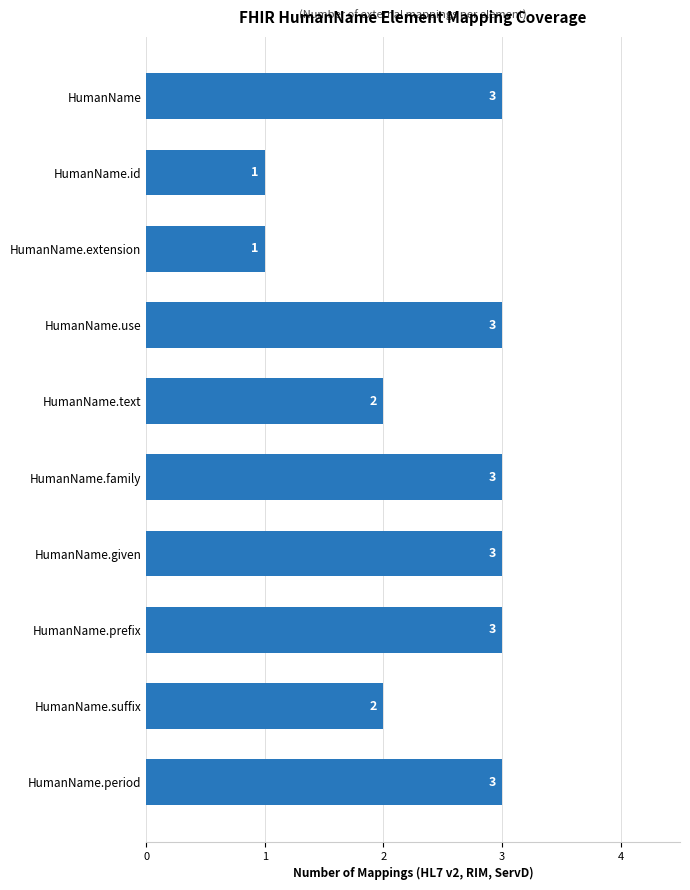

Approximately how many times larger is the value at HumanName.period compared to HumanName.given?

1.0